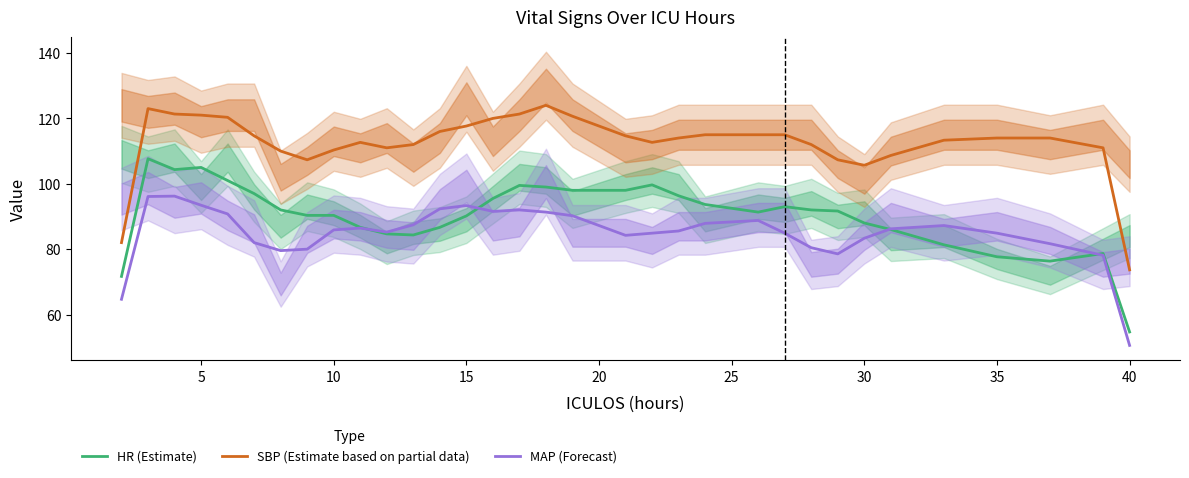

Rank the series by their maximum value, from lowest to highest.

MAP (Forecast), HR (Estimate), SBP (Estimate based on partial data)